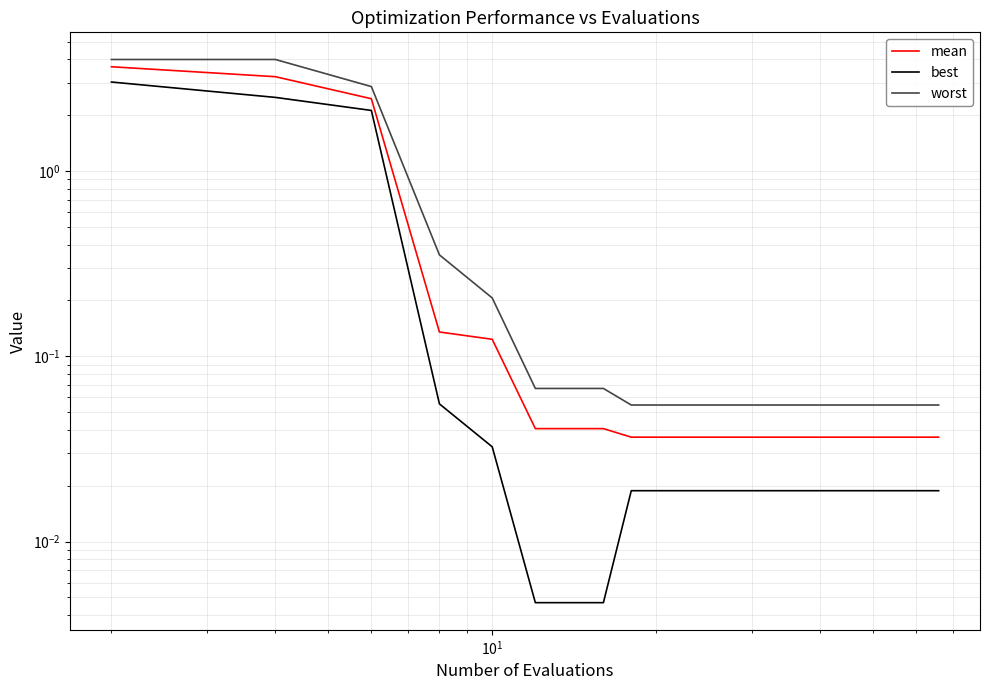

True or false: best and mean intersect in this chart.

False